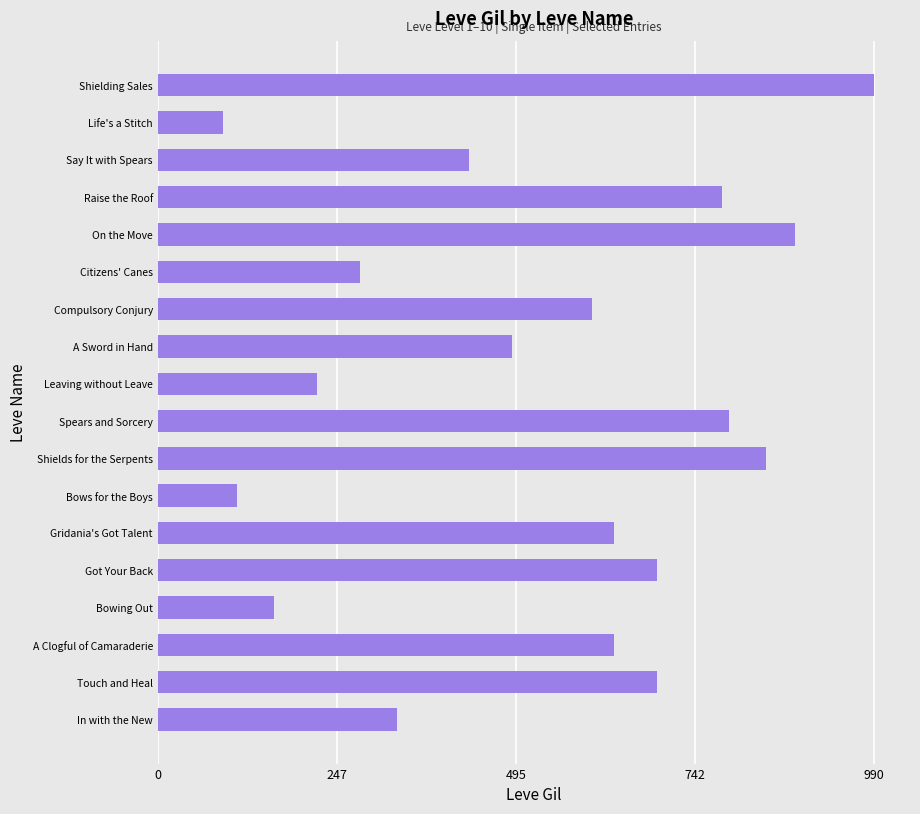

Which label corresponds to the smallest value in the chart?

Life's a Stitch